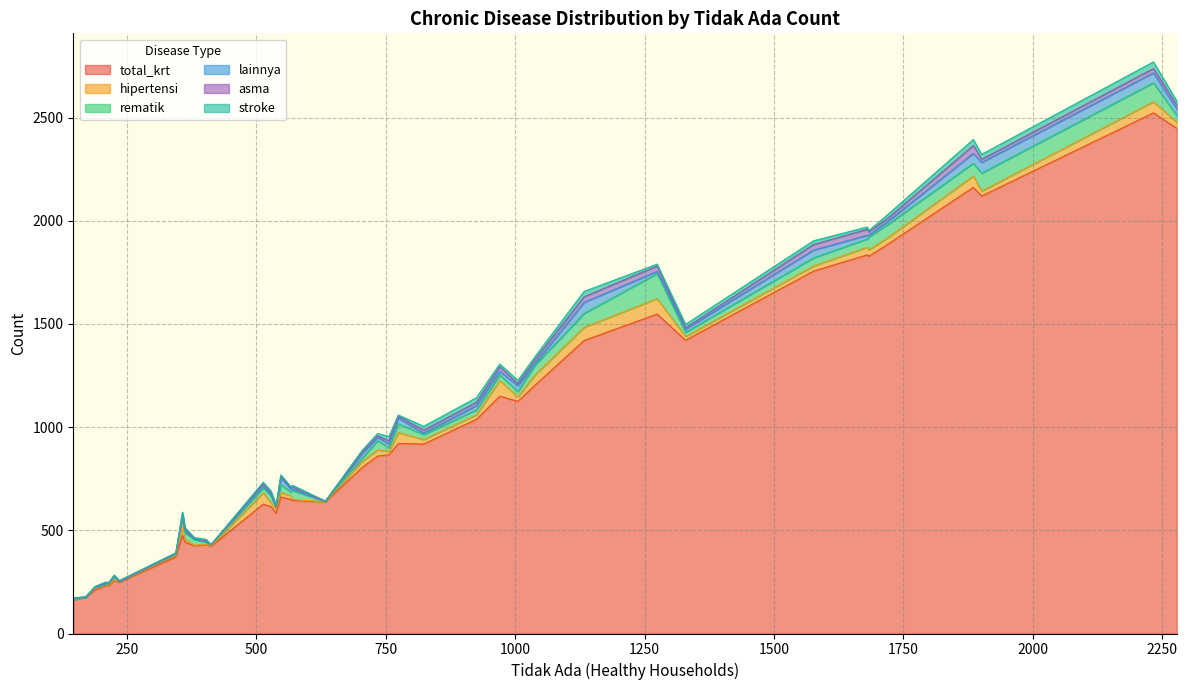

What is the total value across all series at 1576?

1903